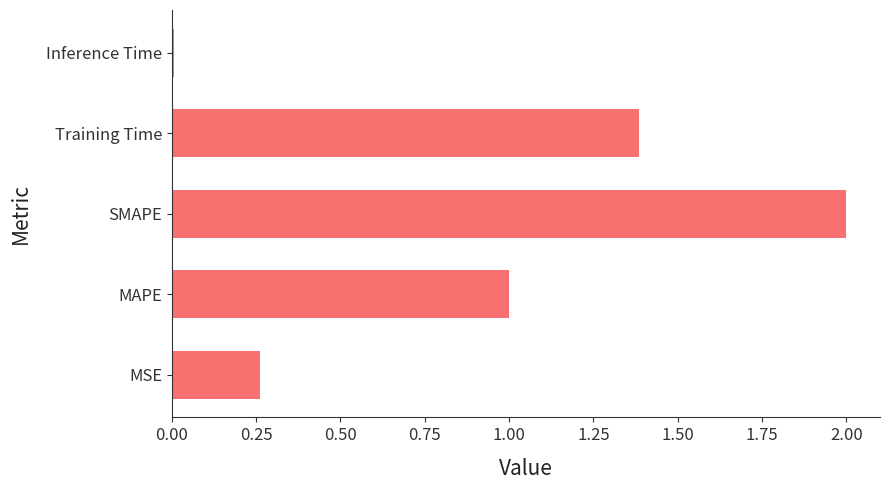

How many bars are there in total?

5